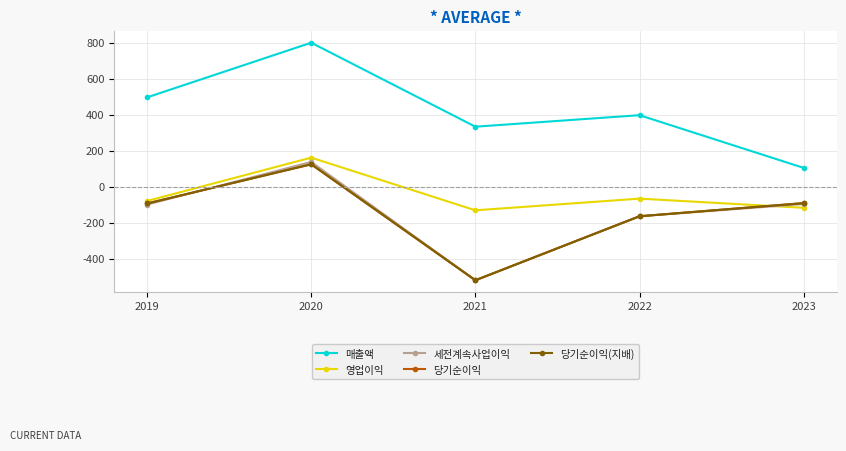

What is the value of the 당기순이익 point at the 1st from the left?

-93